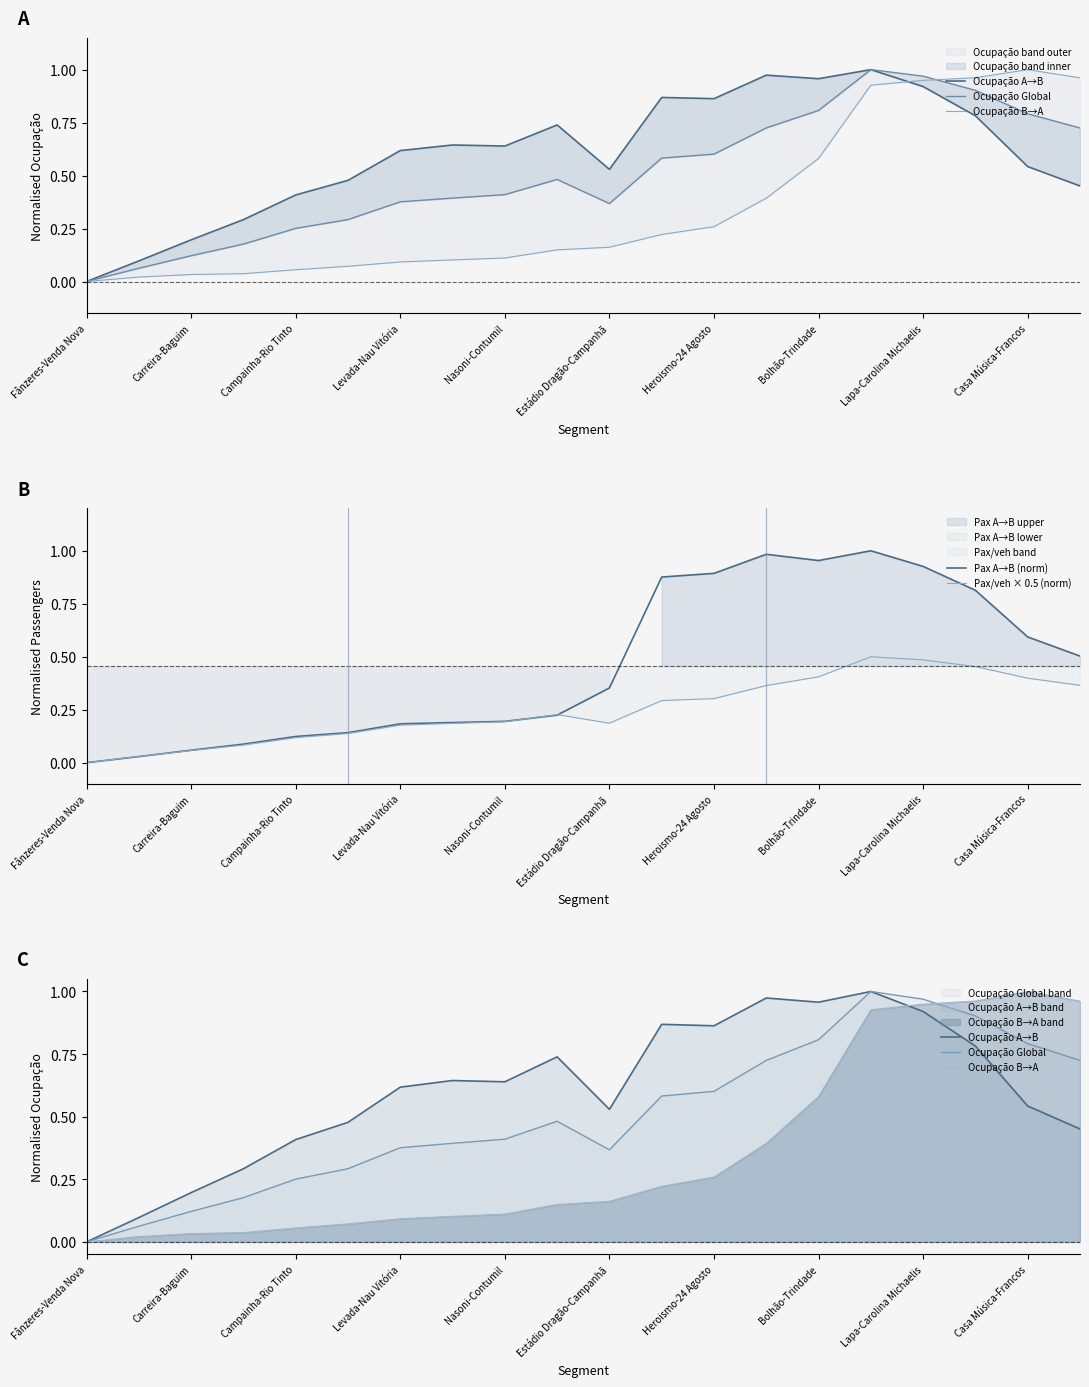

At which label does Pax/veh × 0.5 (norm) reach its minimum?

Fânzeres-Venda Nova